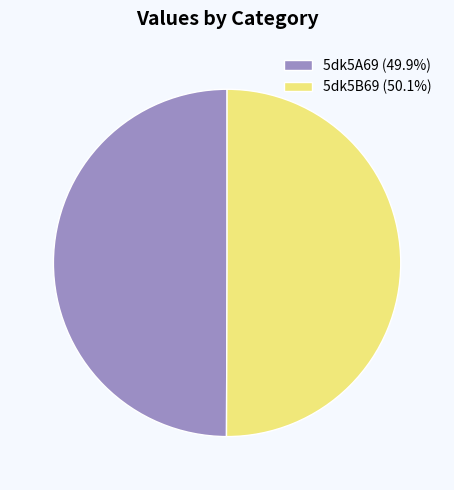

Is it true that 5dk5A69 is 50% of the pie?

True